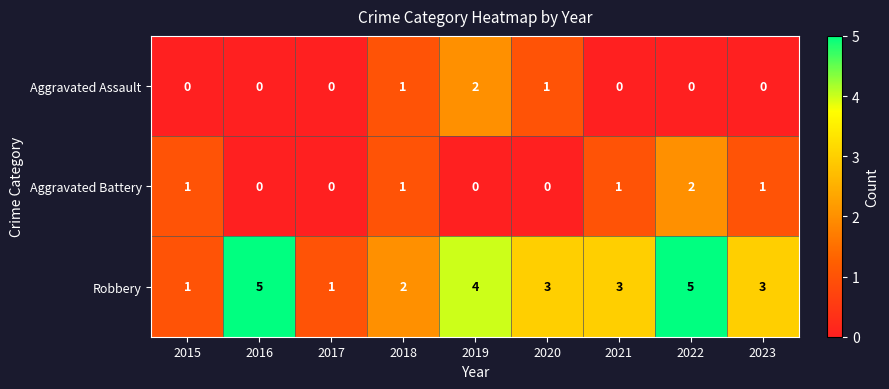

Reading left to right, what are all the values shown in this chart?

Aggravated Assault: 0	0	0	1	2	1	0	0	0
Aggravated Battery: 1	0	0	1	0	0	1	2	1
Robbery: 1	5	1	2	4	3	3	5	3